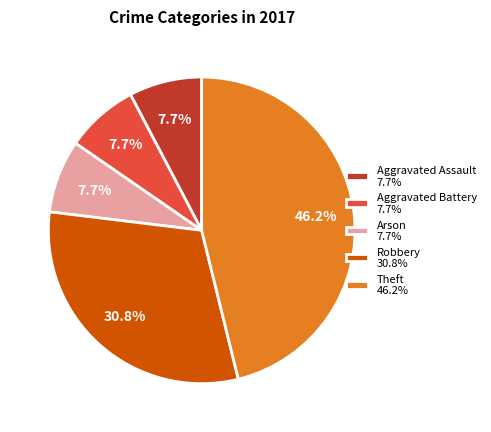

To the nearest percent, what is the difference between the largest and smallest slice percentages?

38%